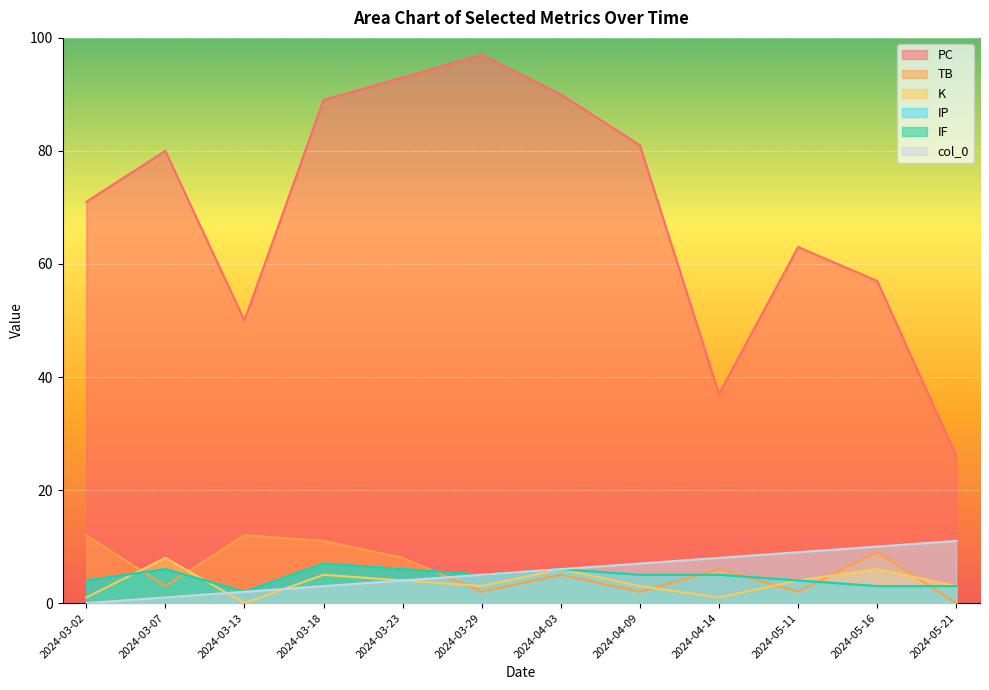

At which category is the sum across all series the highest?

2024-03-18